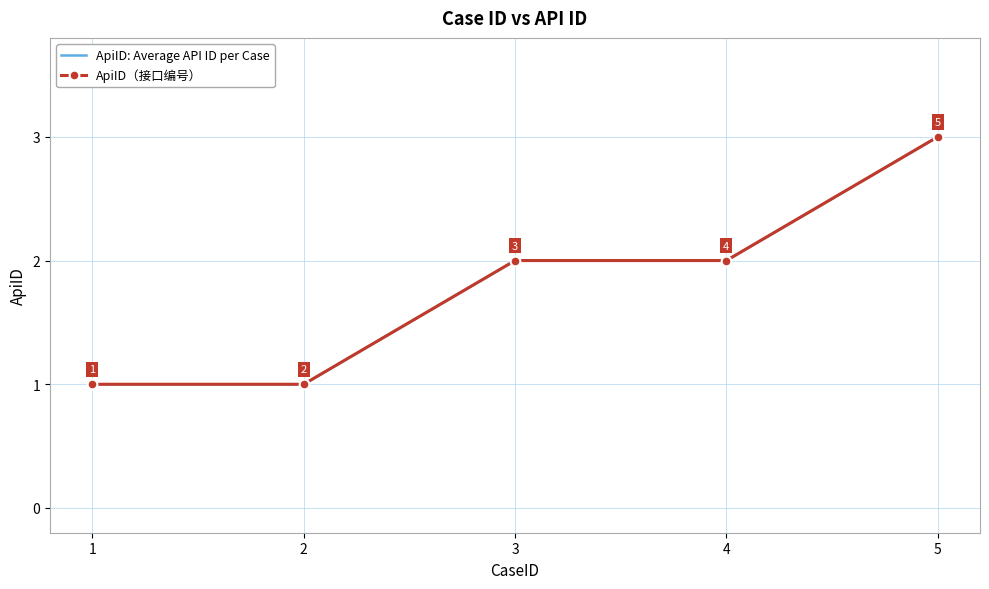

The ApiID（接口编号） series shows 1 at 1. True or false?

True